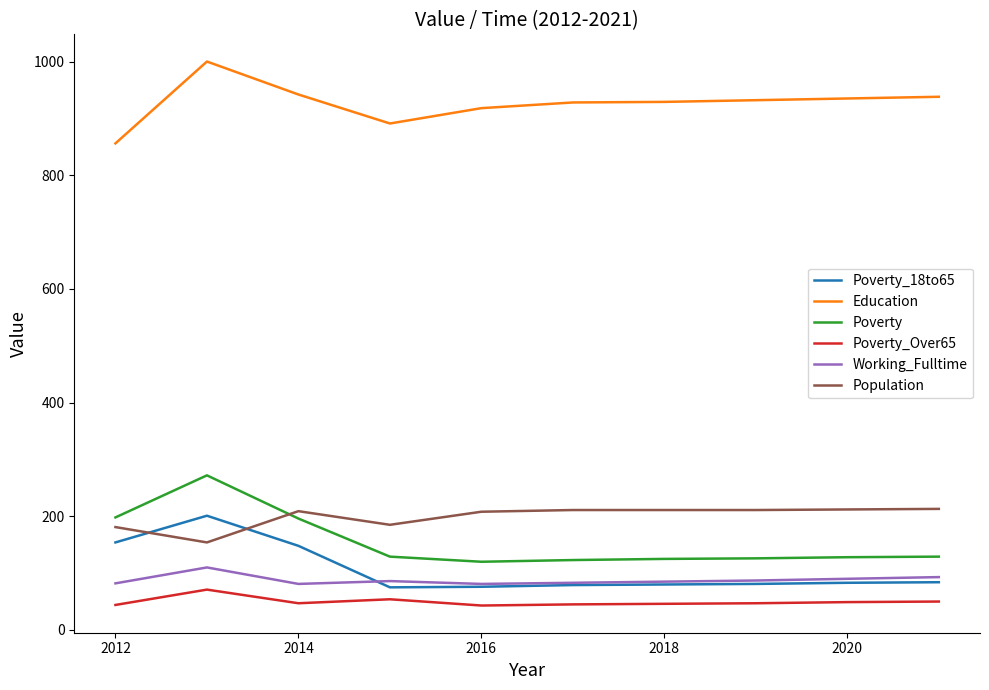

Is this an area chart (filled region under the line)?

No